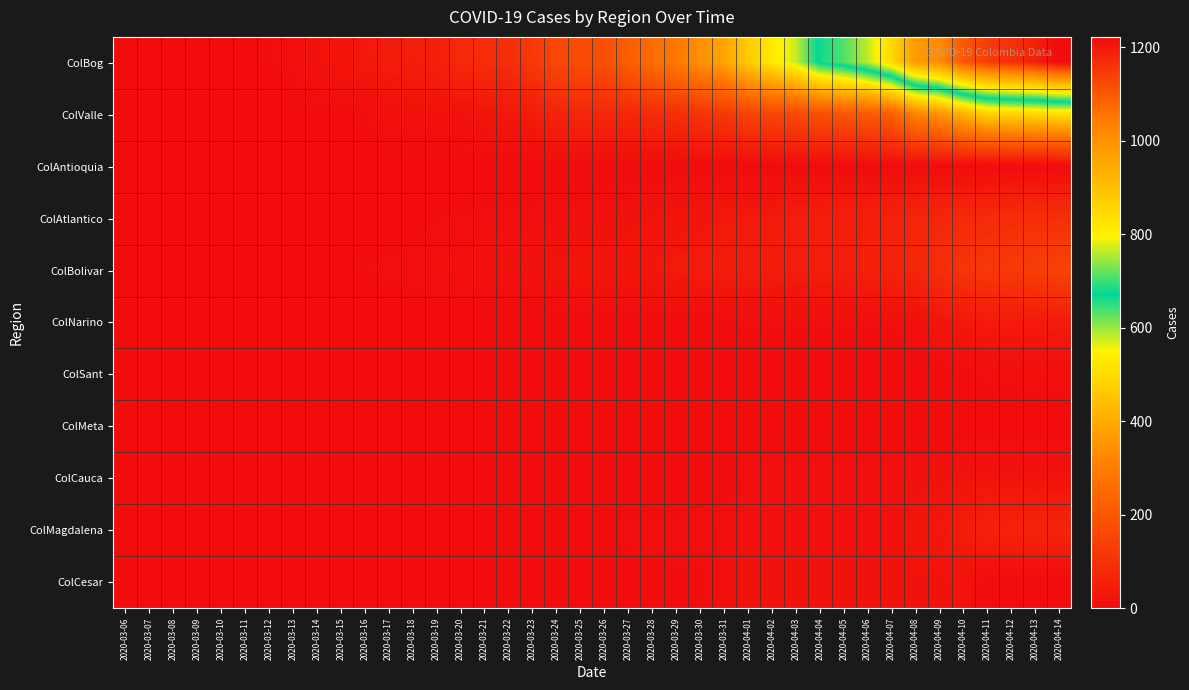

How many data points does each series have?

40